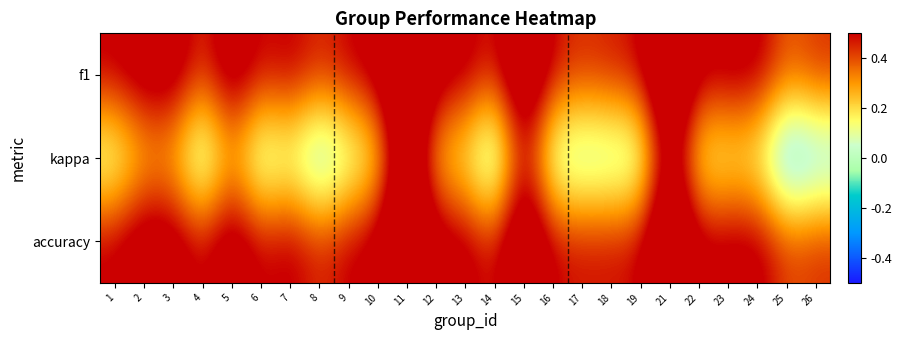

How many categories are shown in the chart?

25